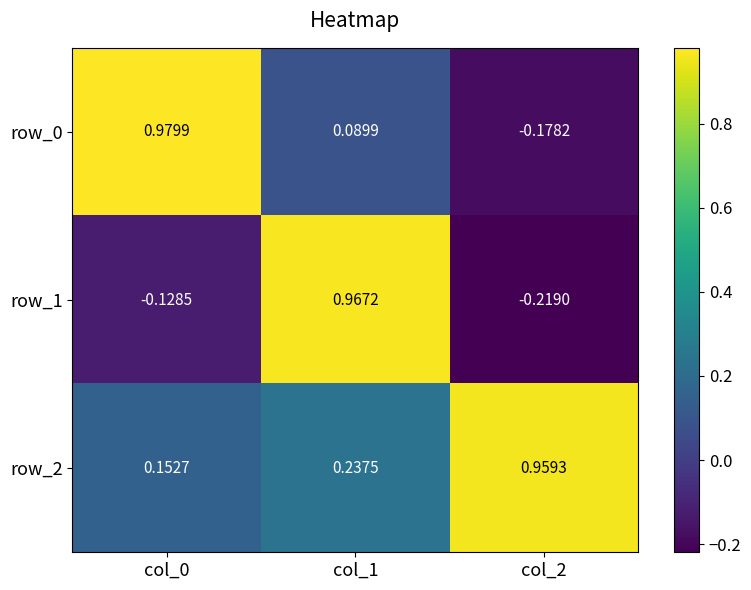

How many distinct data groups are displayed?

3